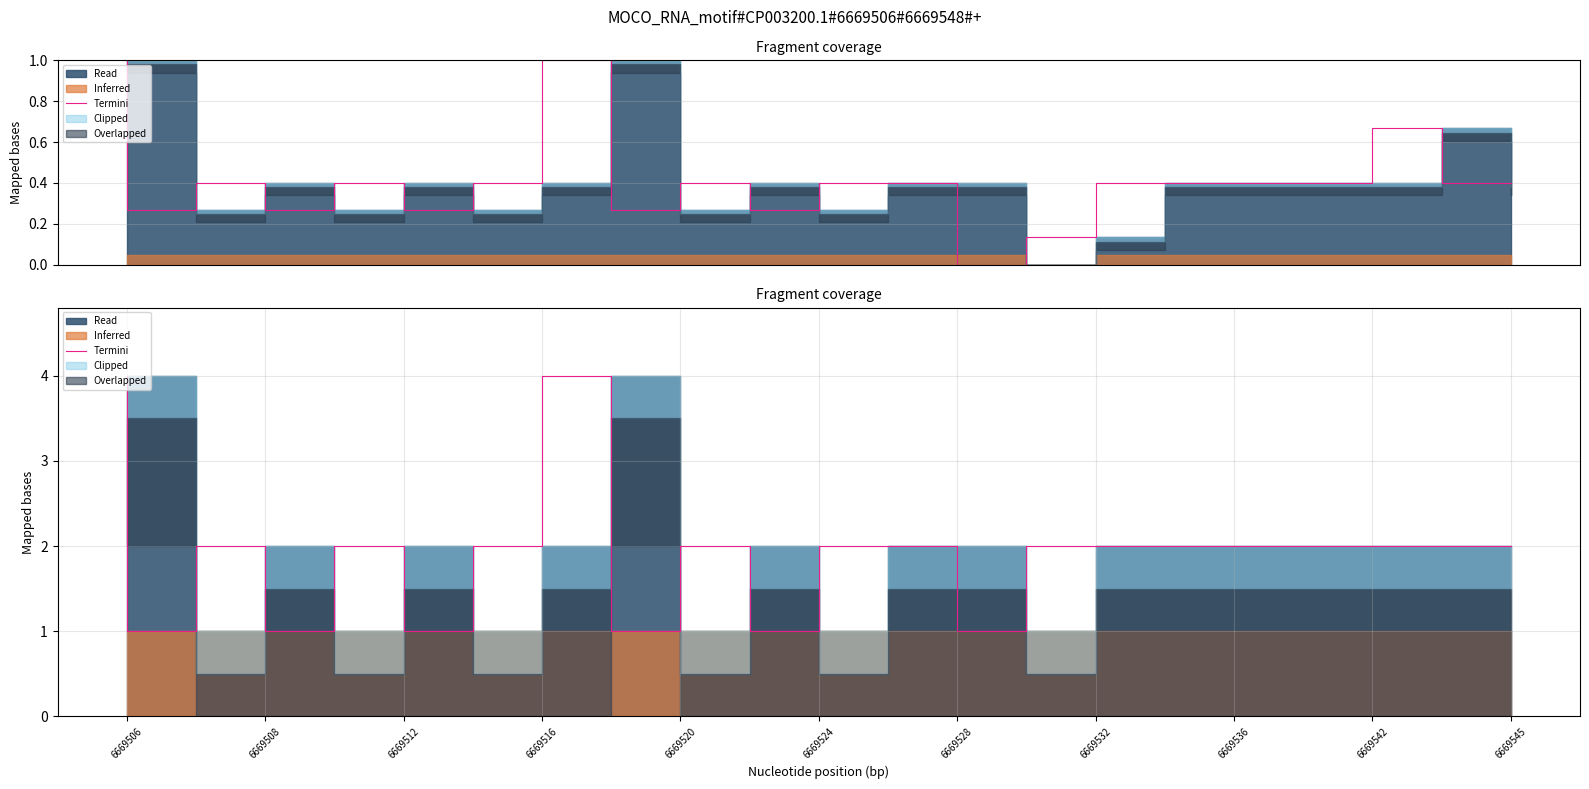

Is this an area chart (filled region under the line)?

No